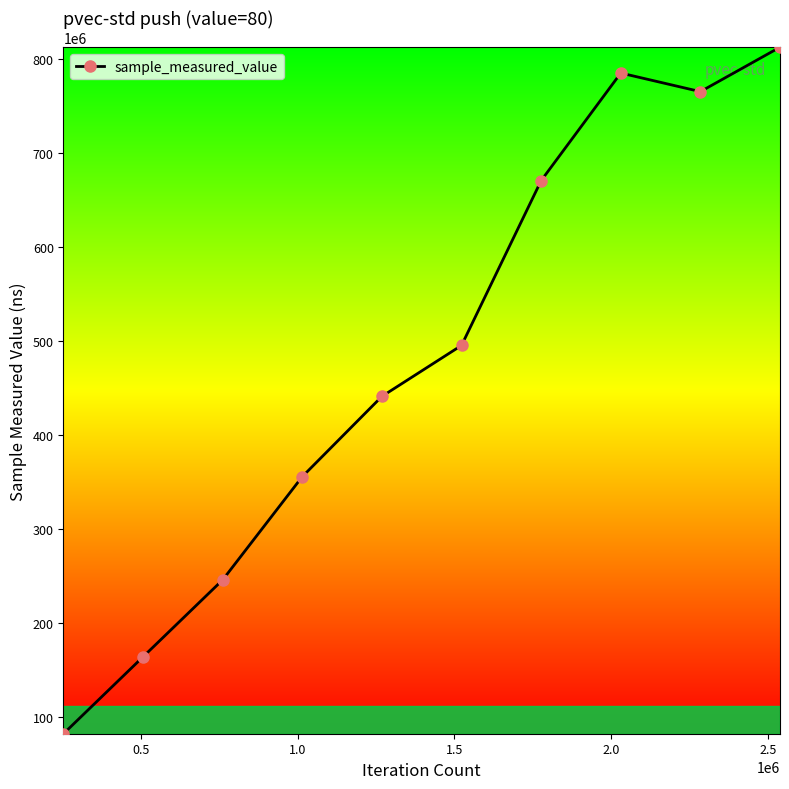

True or false: there are more than 2 points higher than both neighbors.

False